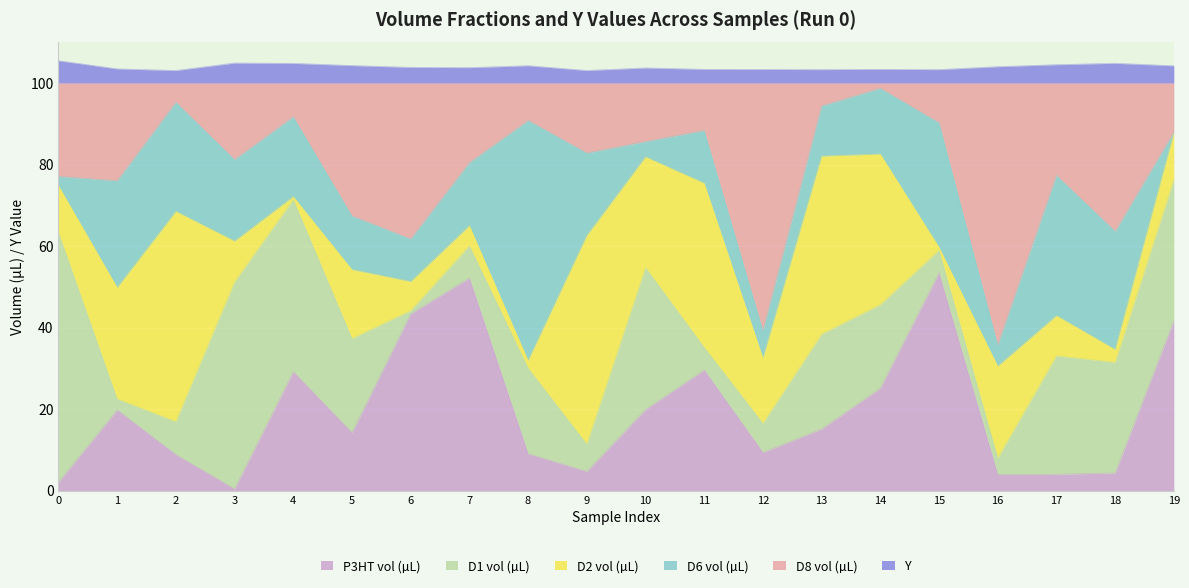

List the labels in order of P3HT vol (µL) value, smallest first.

3, 0, 16, 17, 18, 9, 2, 8, 12, 5, 13, 1, 10, 14, 4, 11, 19, 6, 7, 15